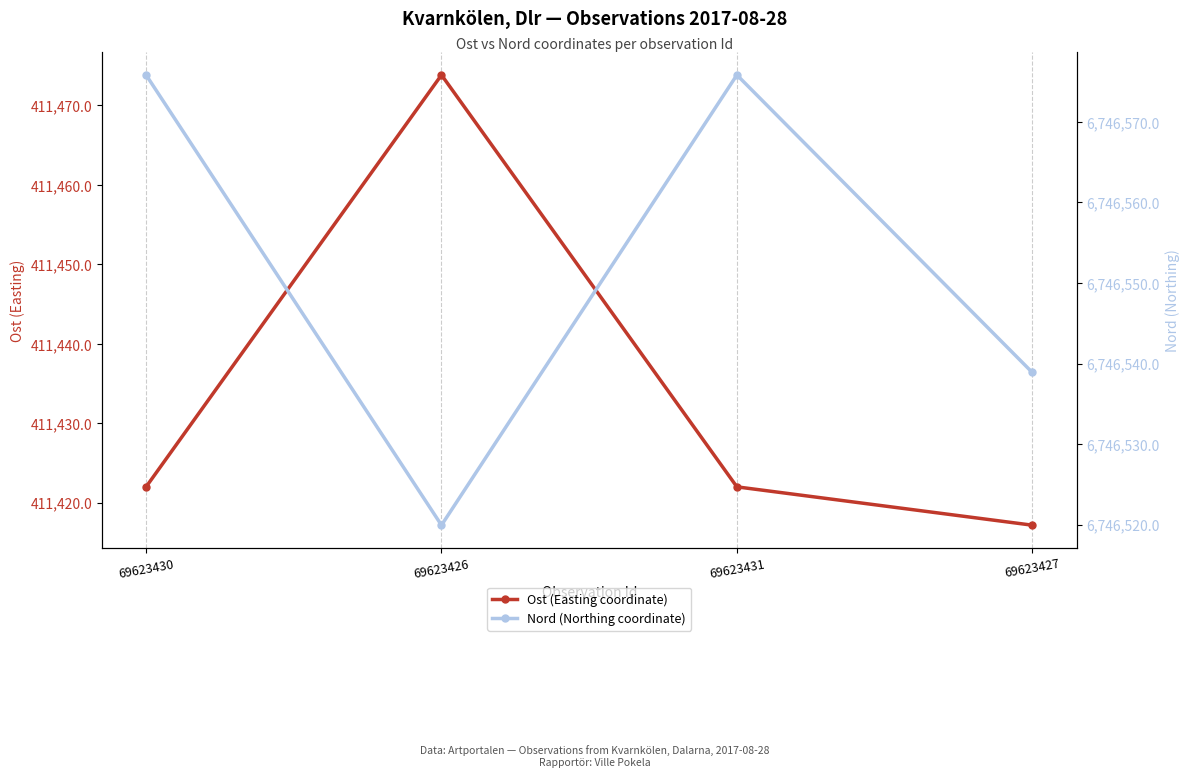

What is the minimum value for Nord (Northing coordinate)?

6746519.9